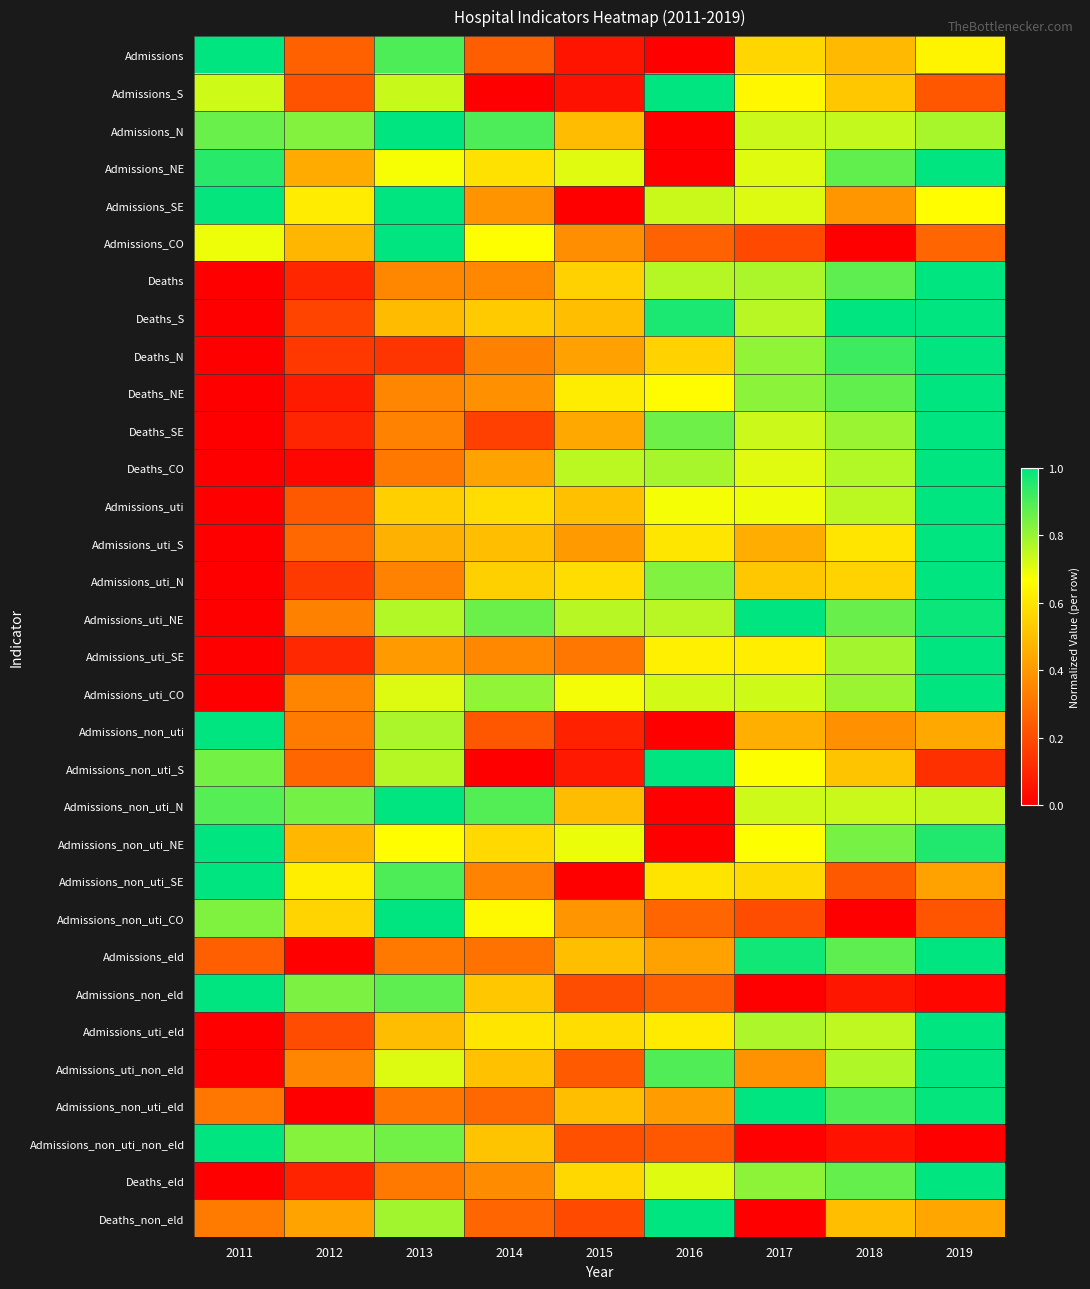

Which has a higher value, 2017 or 2011?

2011